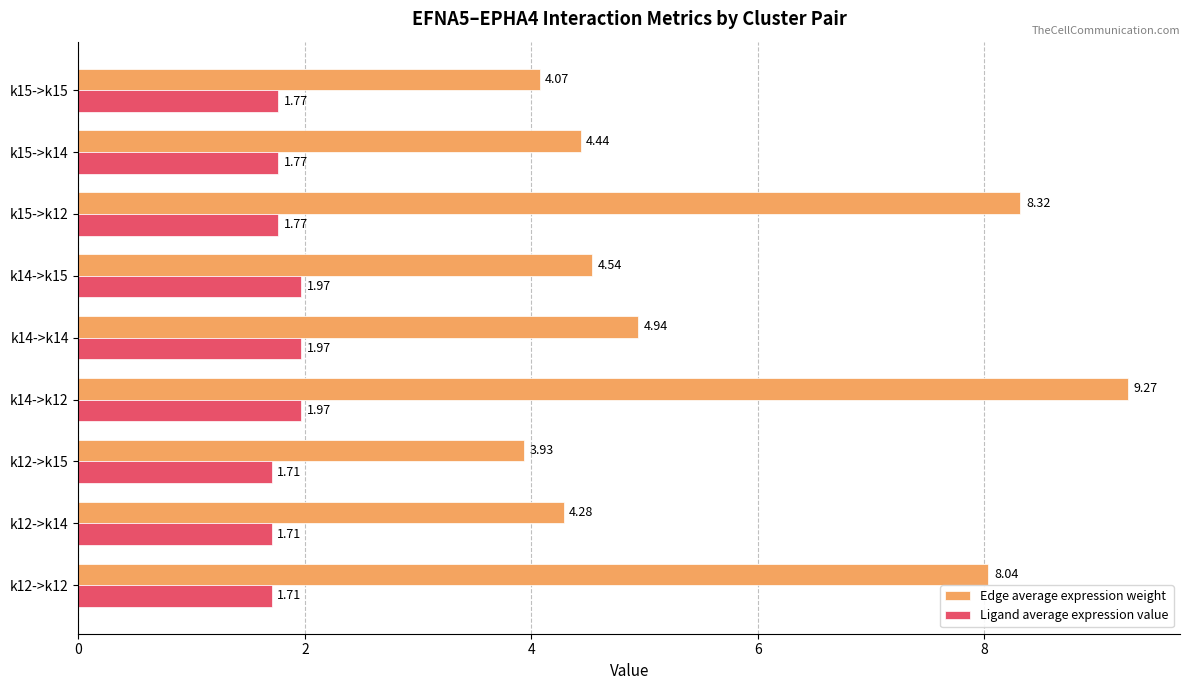

Which series has the largest total across all categories?

Edge average expression weight